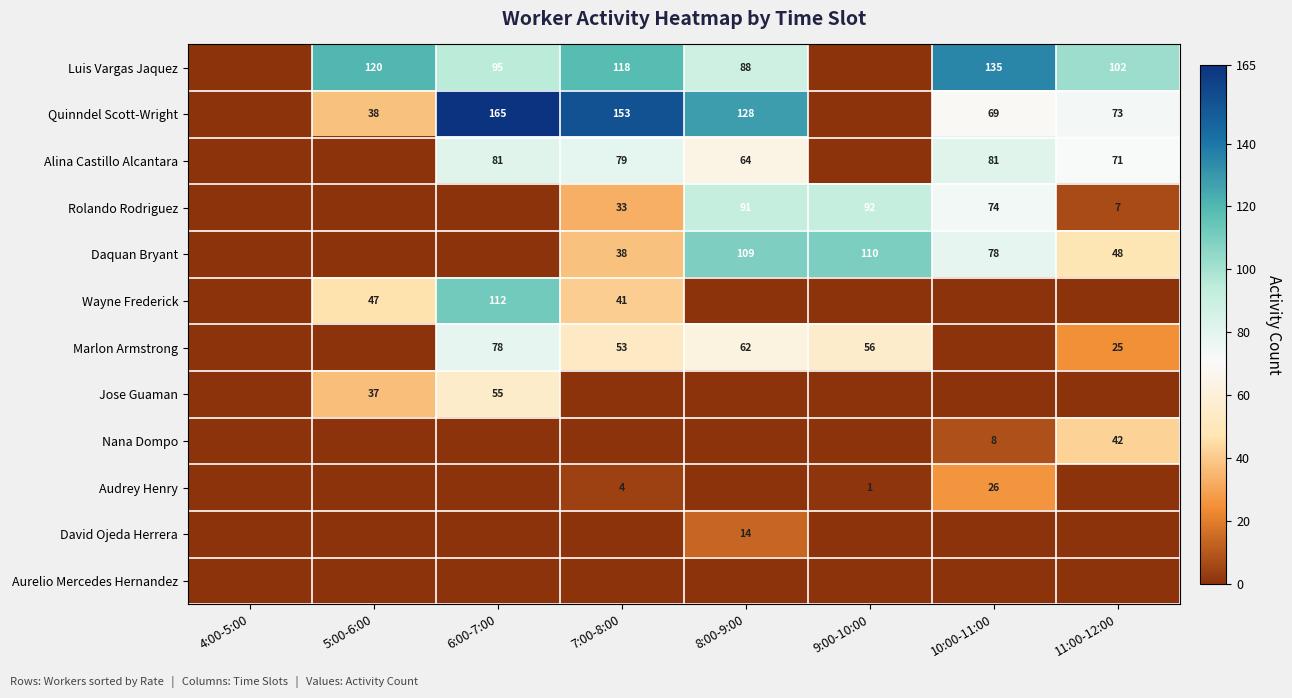

What is the spread (max minus min) of values at 9:00-10:00?

110